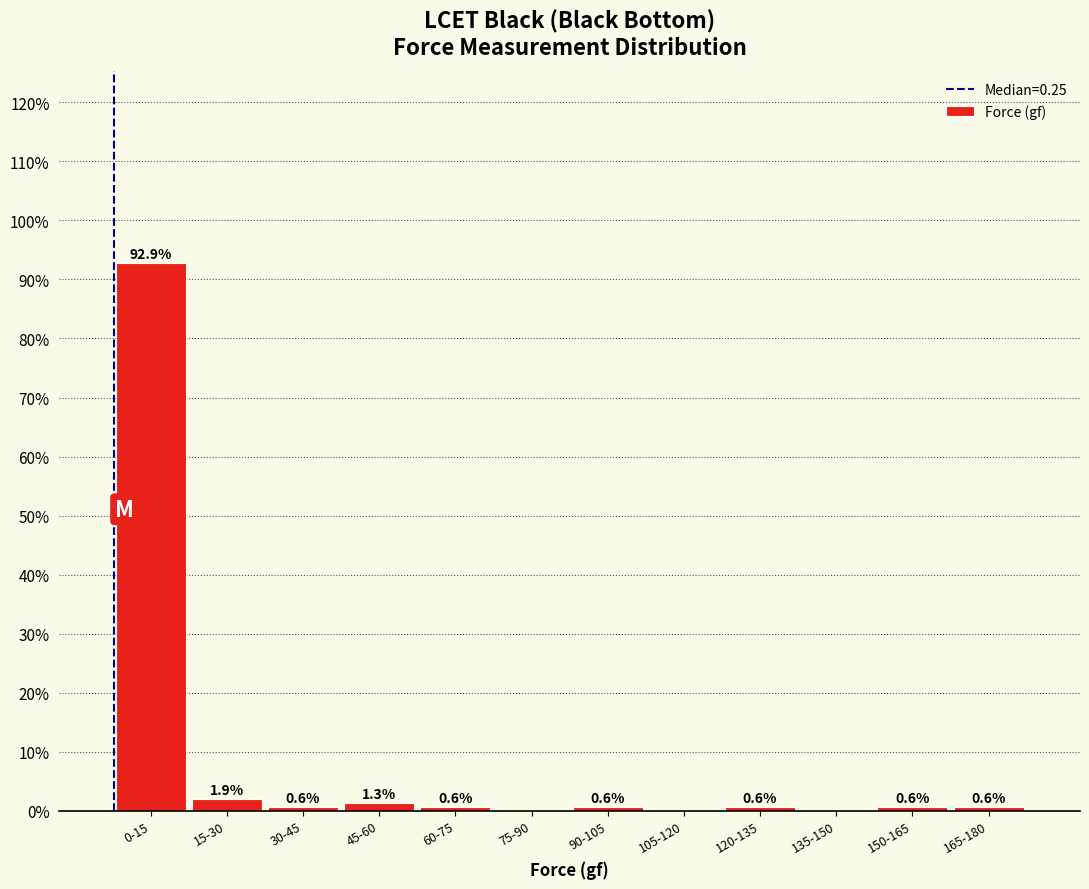

Reading right to left, list all the values displayed in this chart.

165-180=0.6	150-165=0.6	135-150=0.0	120-135=0.6	105-120=0.0	90-105=0.6	75-90=0.0	60-75=0.6	45-60=1.3	30-45=0.6	15-30=1.9	0-15=92.9